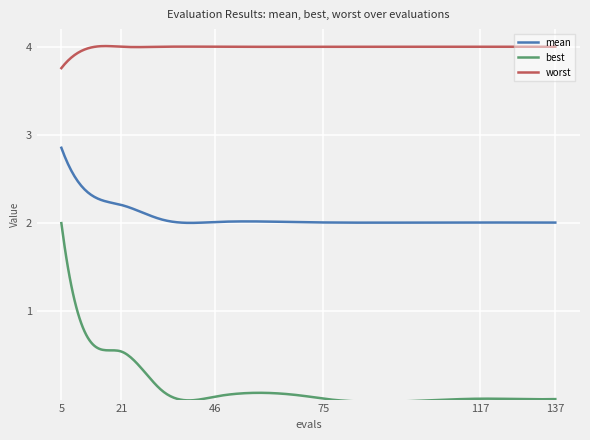

Which series has the largest total across all categories?

worst